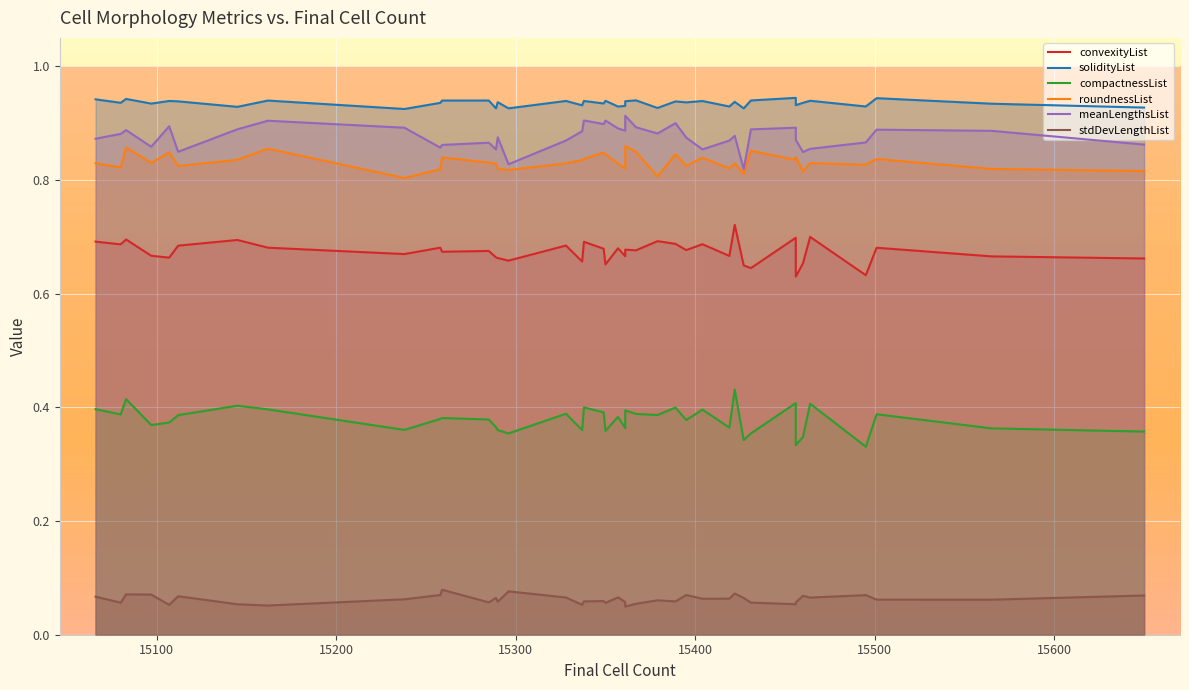

At 15460, list the series in order from largest to smallest.

solidityList, meanLengthsList, roundnessList, convexityList, compactnessList, stdDevLengthList